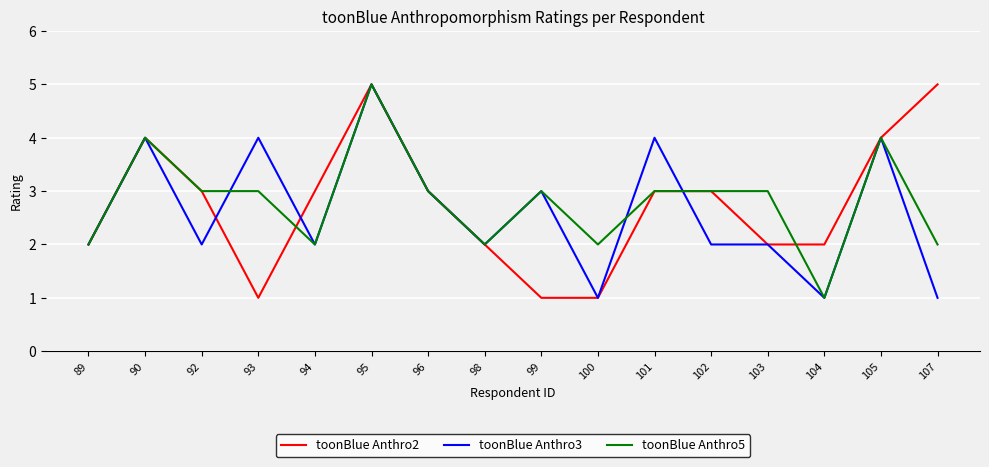

What are all the series names shown in the legend?

toonBlue Anthro2, toonBlue Anthro3, toonBlue Anthro5